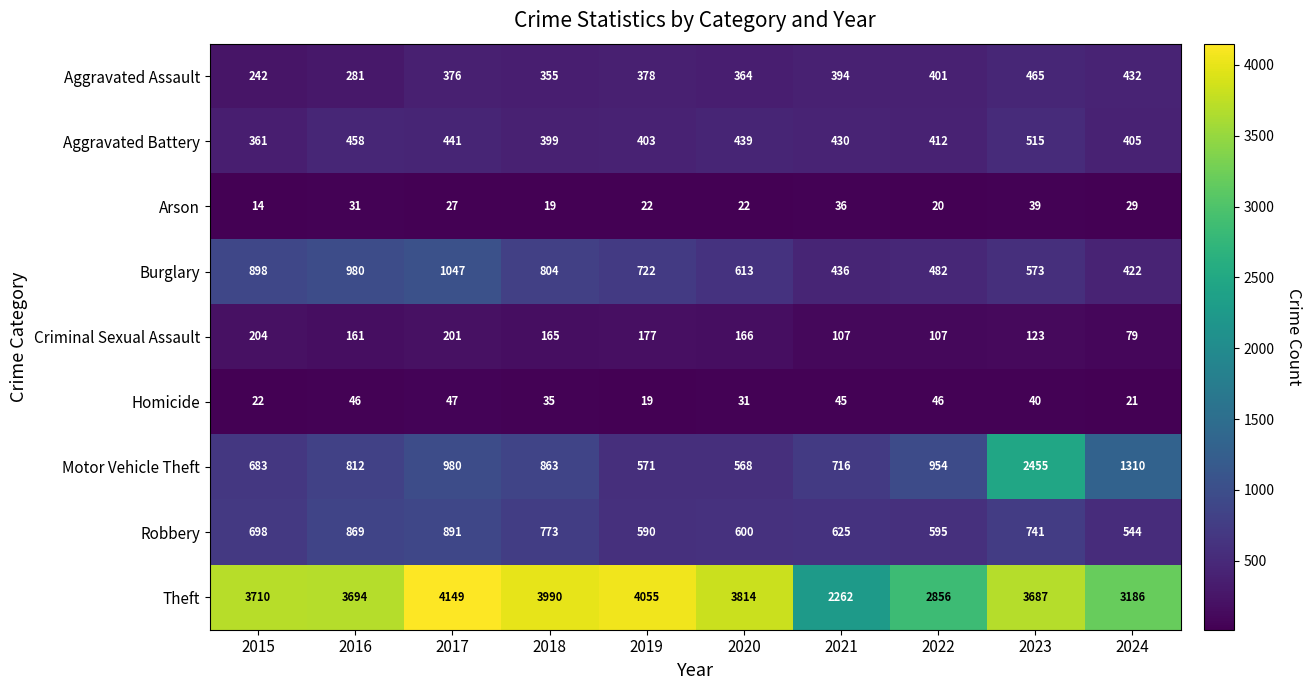

Between 2020 and 2024, which series saw the biggest shift?

Motor Vehicle Theft